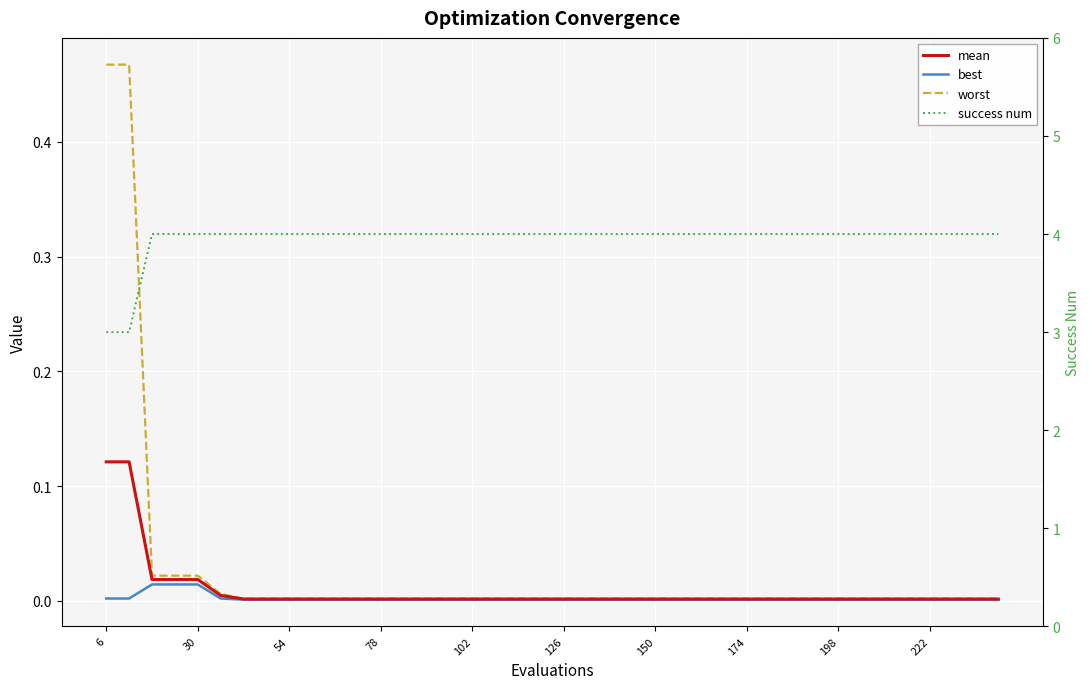

Reading left to right, what are all the values shown in this chart?

mean: 0.1	0.1	0.0	0.0	0.0	0.0	0.0	0.0	0.0	0.0	0.0	0.0	0.0	0.0	0.0	0.0	0.0	0.0	0.0	0.0	0.0	0.0	0.0	0.0	0.0	0.0	0.0	0.0	0.0	0.0	0.0	0.0	0.0	0.0	0.0	0.0	0.0	0.0	0.0	0.0
best: 0.0	0.0	0.0	0.0	0.0	0.0	0.0	0.0	0.0	0.0	0.0	0.0	0.0	0.0	0.0	0.0	0.0	0.0	0.0	0.0	0.0	0.0	0.0	0.0	0.0	0.0	0.0	0.0	0.0	0.0	0.0	0.0	0.0	0.0	0.0	0.0	0.0	0.0	0.0	0.0
worst: 0.5	0.5	0.0	0.0	0.0	0.0	0.0	0.0	0.0	0.0	0.0	0.0	0.0	0.0	0.0	0.0	0.0	0.0	0.0	0.0	0.0	0.0	0.0	0.0	0.0	0.0	0.0	0.0	0.0	0.0	0.0	0.0	0.0	0.0	0.0	0.0	0.0	0.0	0.0	0.0
success num: 3.0	3.0	4.0	4.0	4.0	4.0	4.0	4.0	4.0	4.0	4.0	4.0	4.0	4.0	4.0	4.0	4.0	4.0	4.0	4.0	4.0	4.0	4.0	4.0	4.0	4.0	4.0	4.0	4.0	4.0	4.0	4.0	4.0	4.0	4.0	4.0	4.0	4.0	4.0	4.0